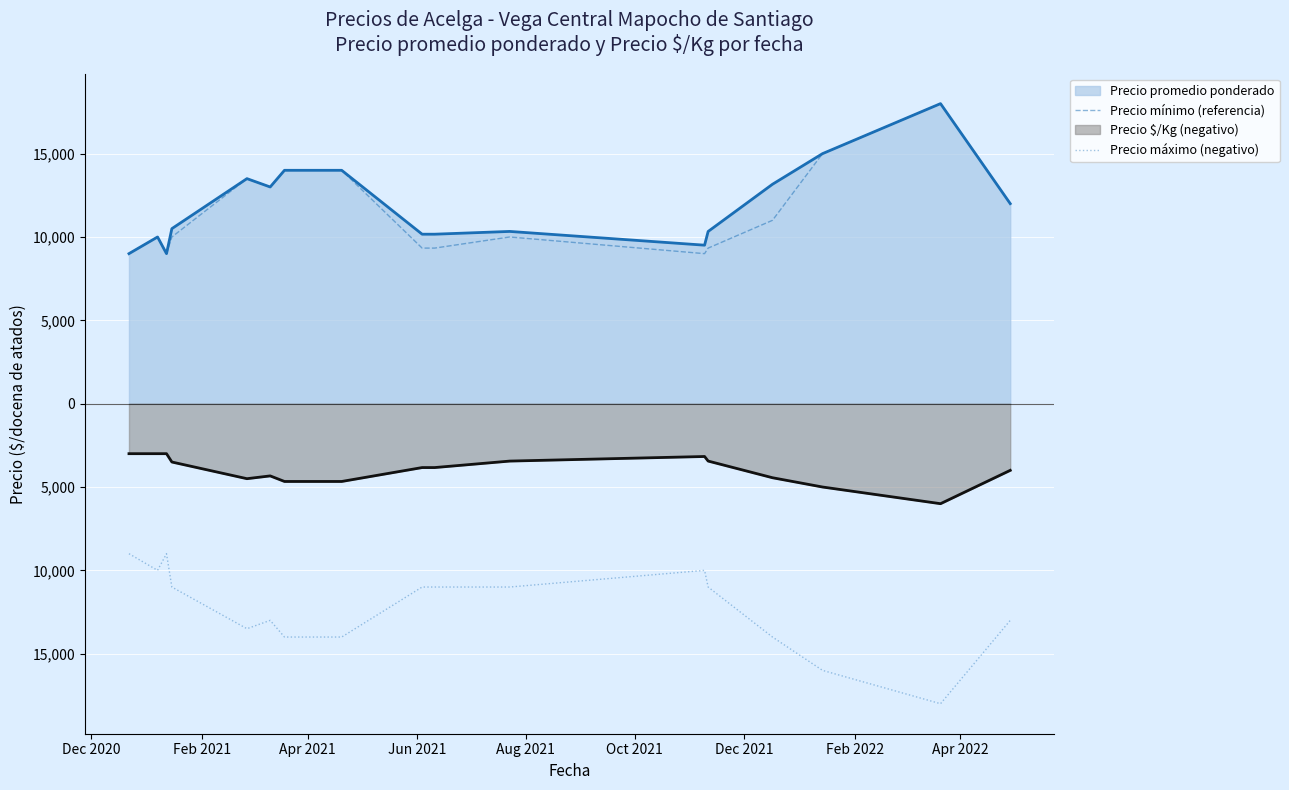

What is the maximum value shown in the chart?

18000